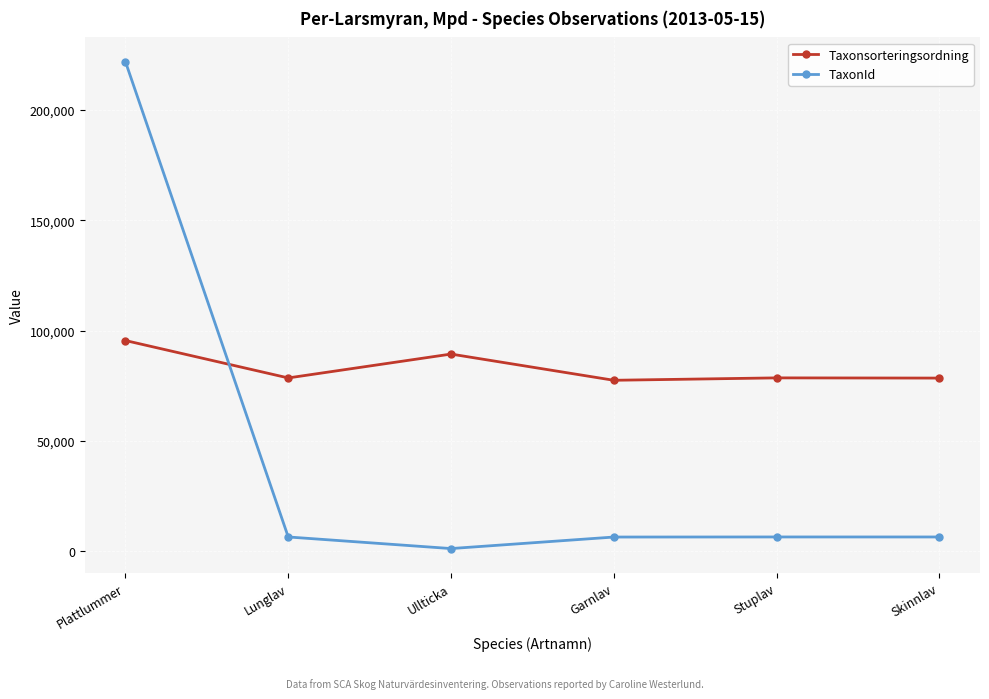

Between which two adjacent categories do TaxonId and Taxonsorteringsordning first intersect?

Plattlummer and Lunglav